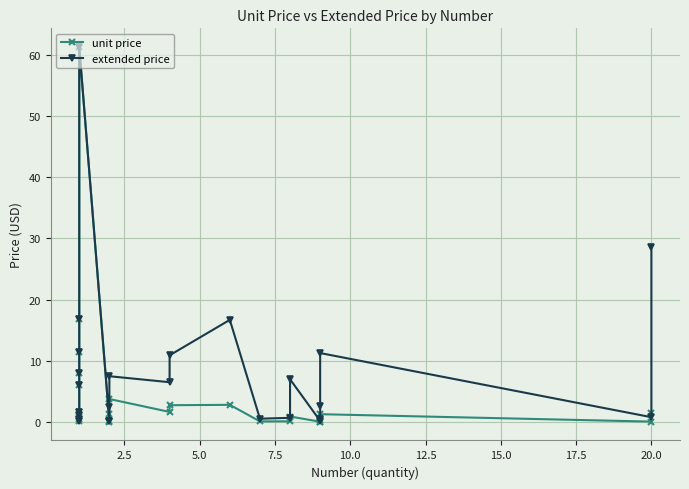

List the series in order of their overall mean, highest first.

extended price, unit price